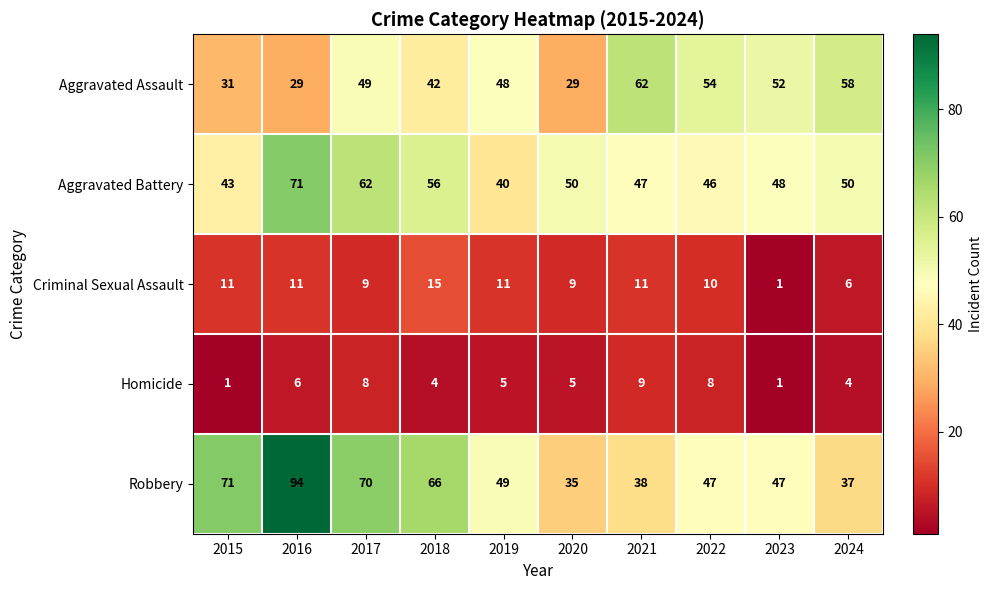

What is the average value of the Robbery series?

55